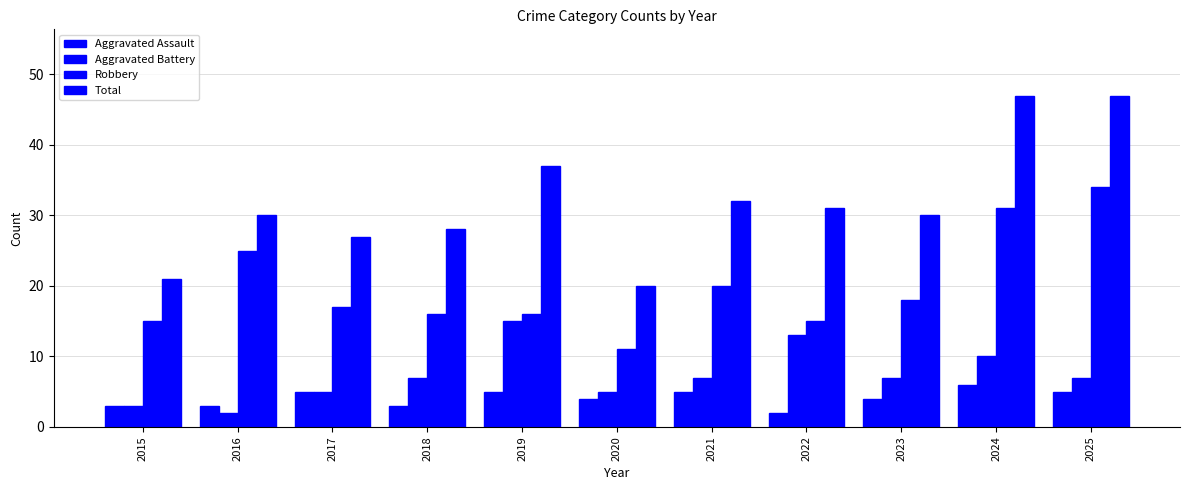

Count the number of categories in the chart.

11